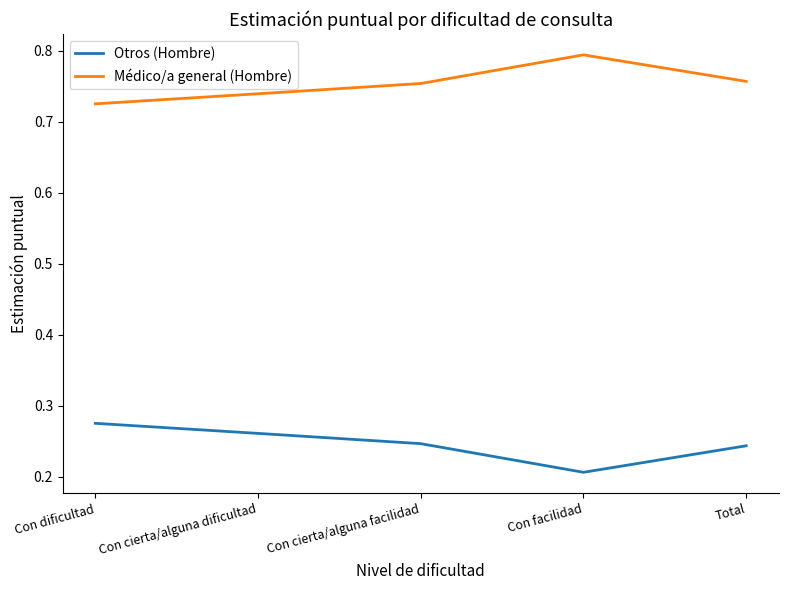

The Médico/a general (Hombre) series shows 0.8 at Total. True or false?

True